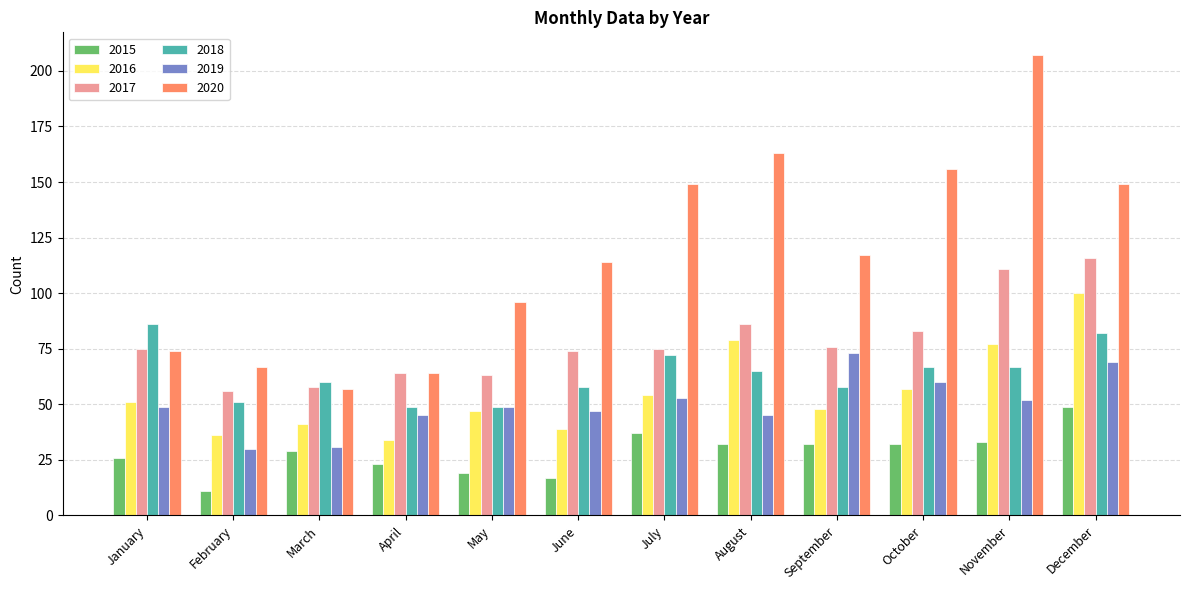

The value of 2017 at December is 116. True or false?

True